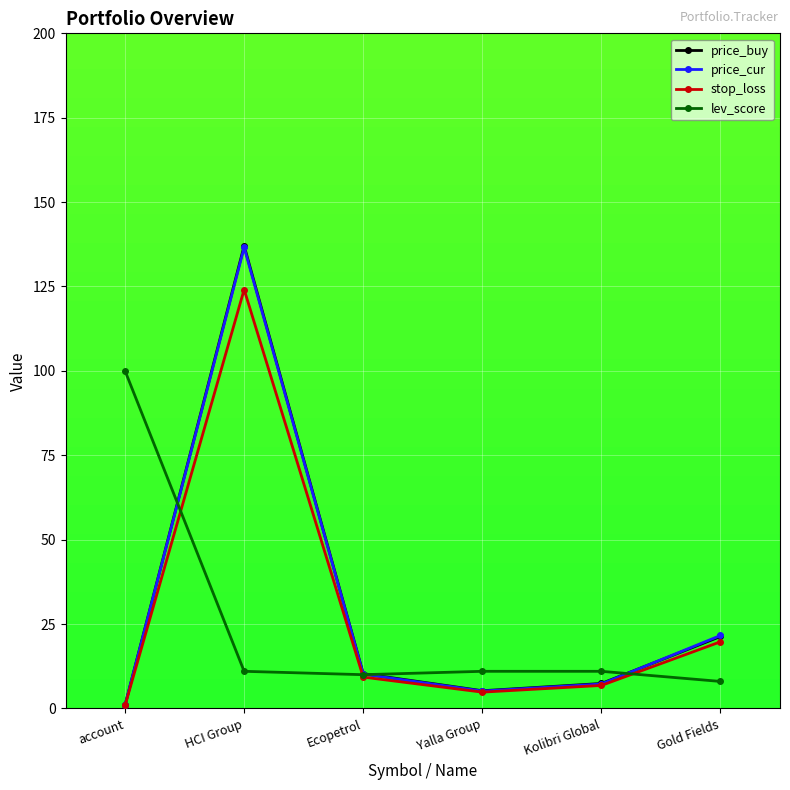

At how many categories does at least one series exceed 13?

3